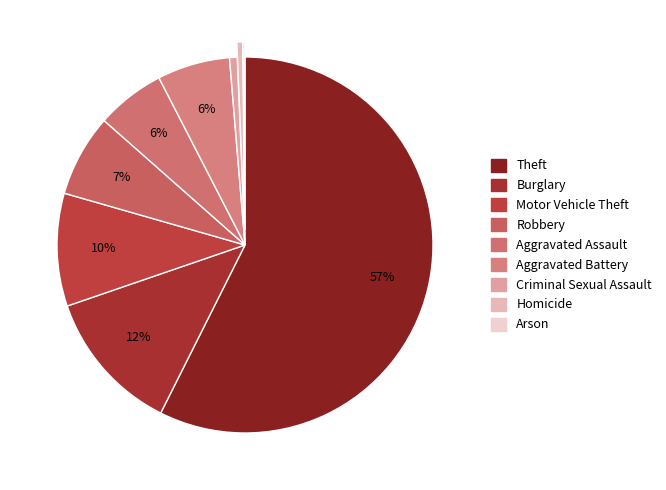

Which slice represents more than half of the pie?

Theft